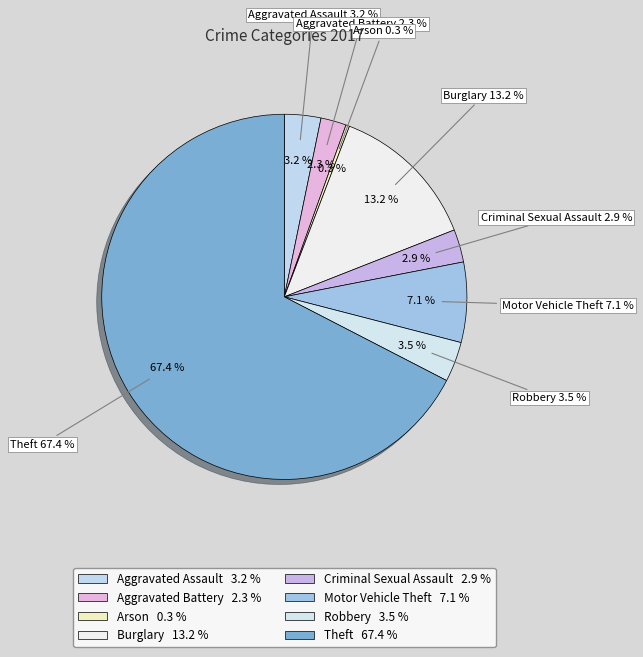

To the nearest percent, what portion does Aggravated Assault represent?

3%